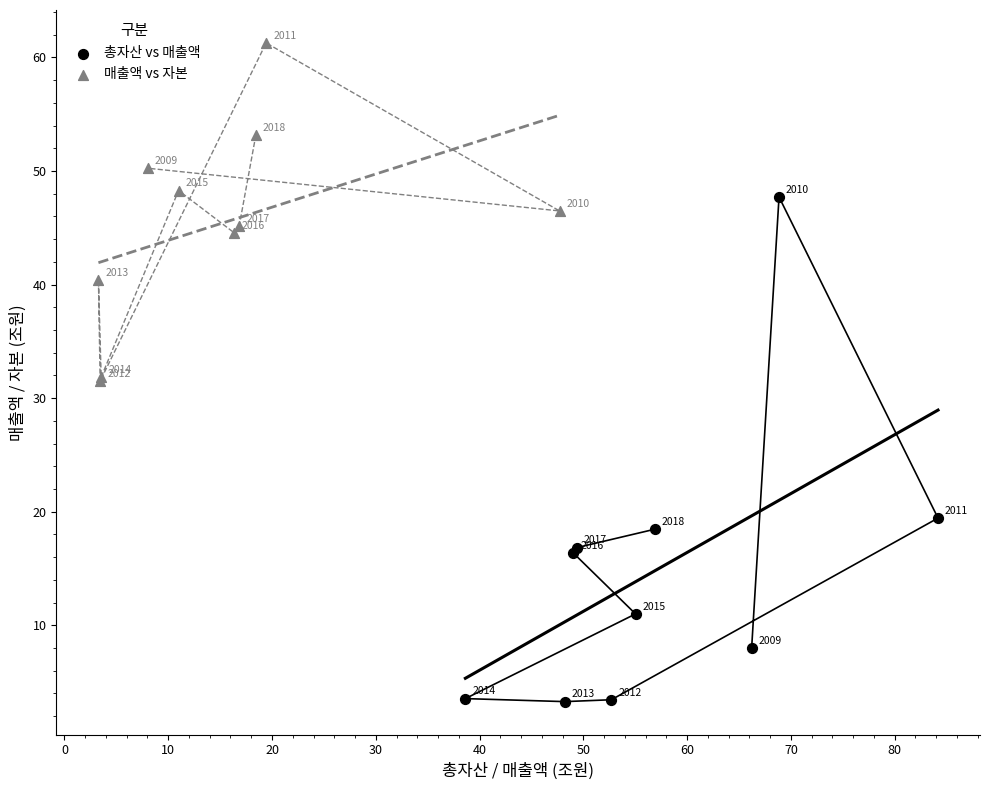

Which series contains the lowest Y value?

총자산 vs 매출액